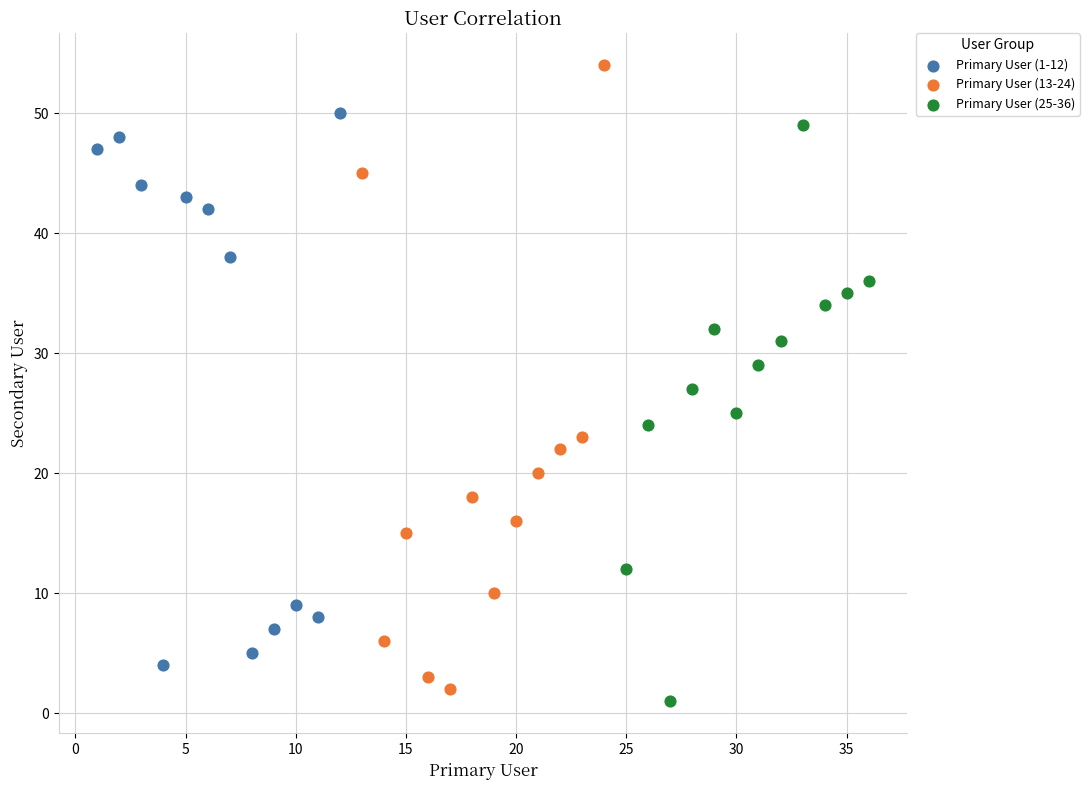

Which series contains the highest Y value?

Primary User (13-24)